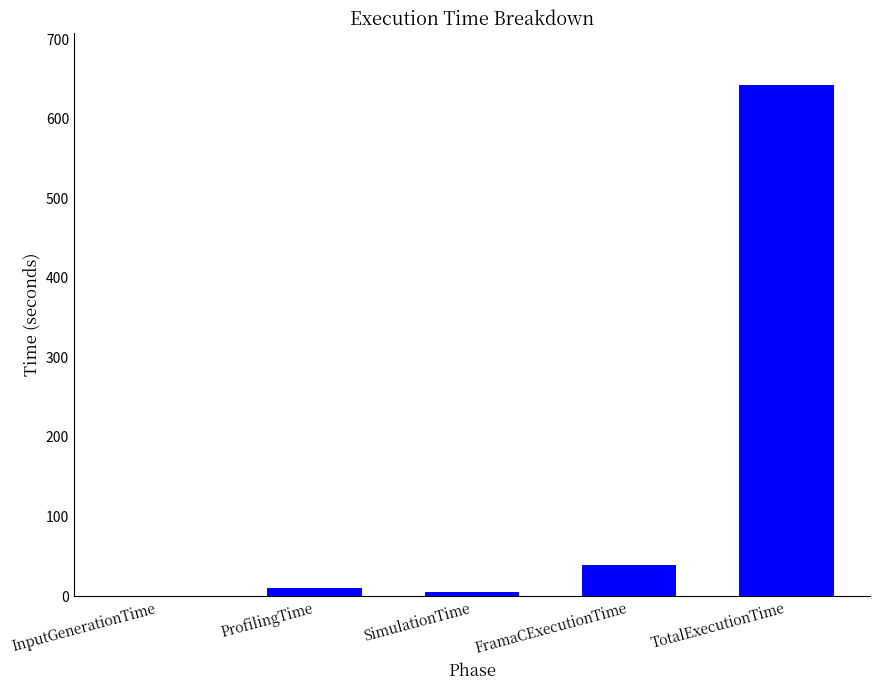

What is the approximate value at FramaCExecutionTime?

39.7